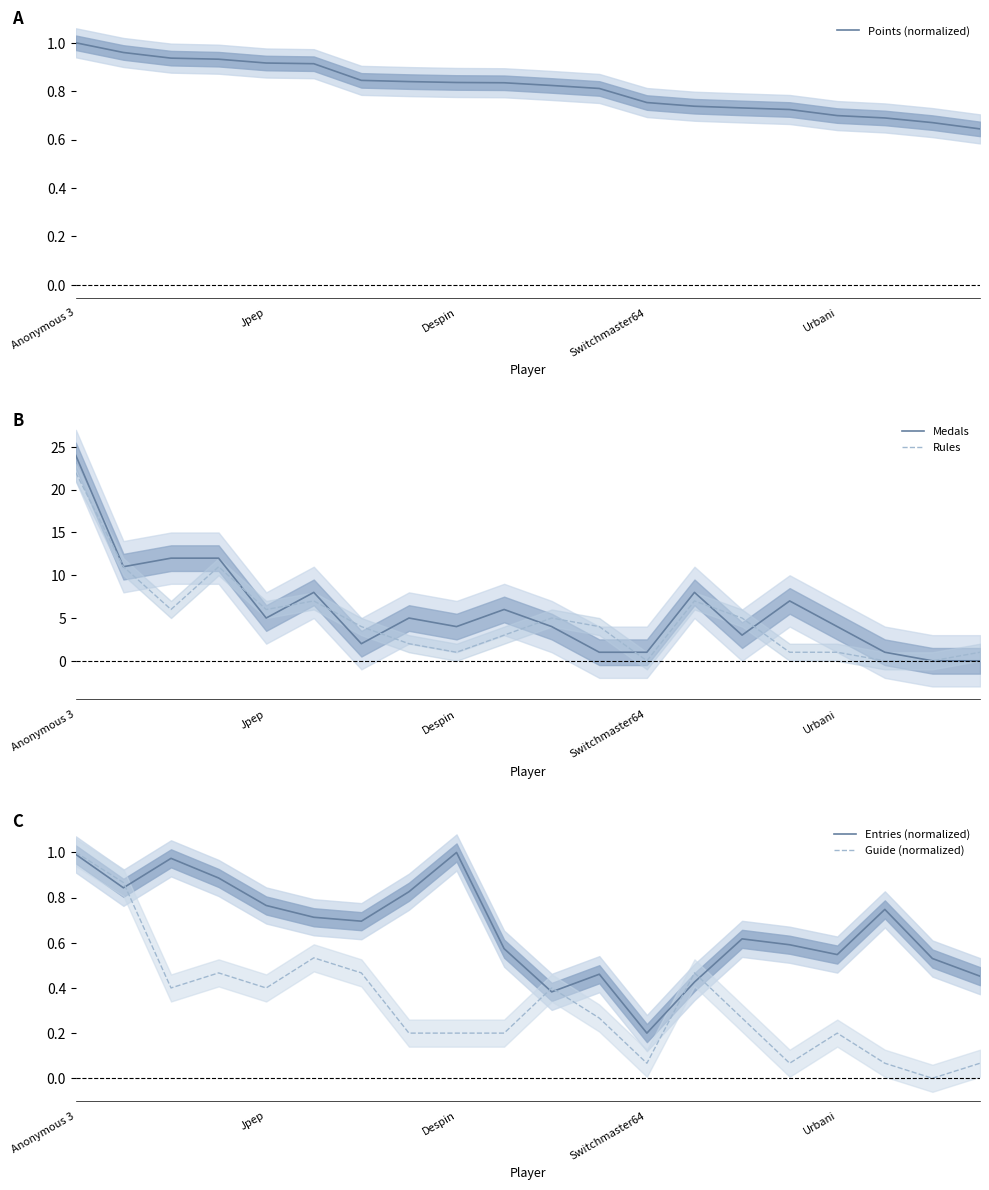

The value of Medals at Urbani is 1. True or false?

False